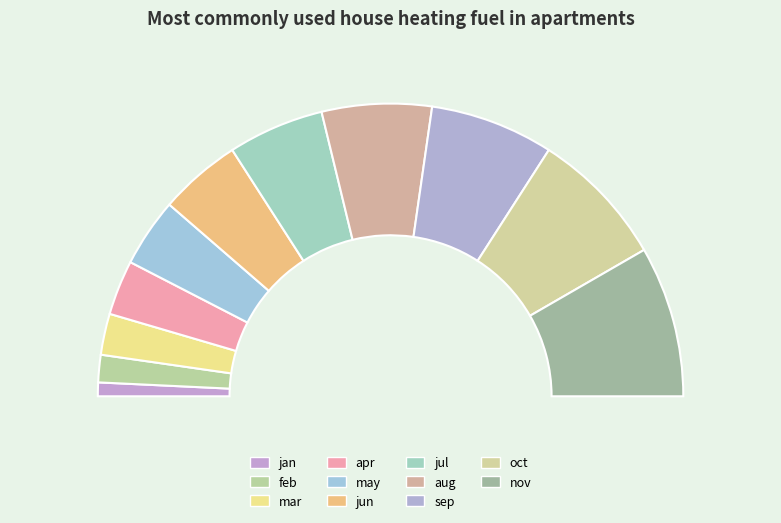

Which has a higher value, apr or nov?

nov